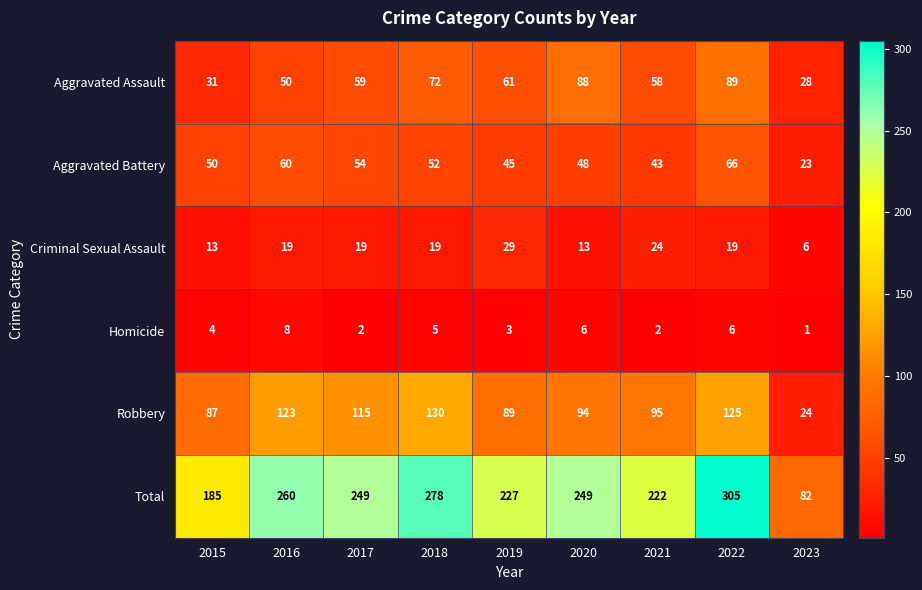

What is the total value across all series at 2015?

370